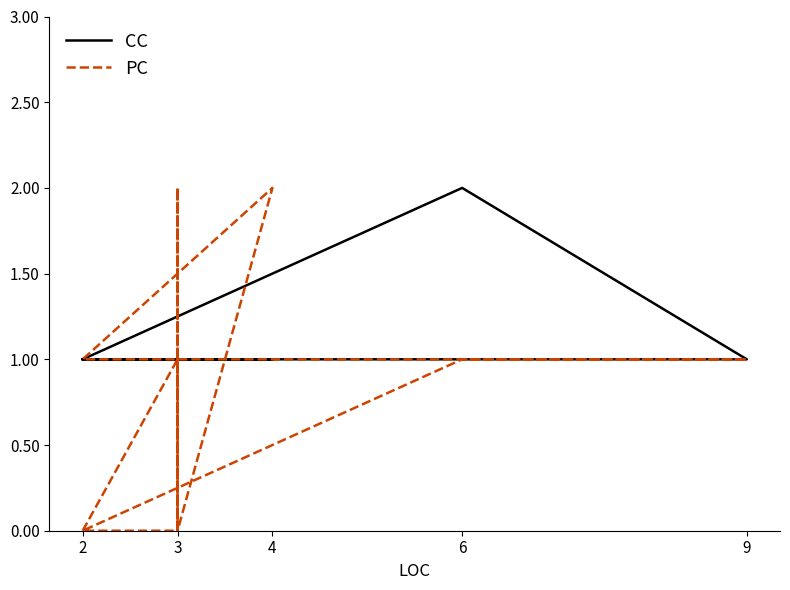

Does the chart display data point markers on the line(s)?

No